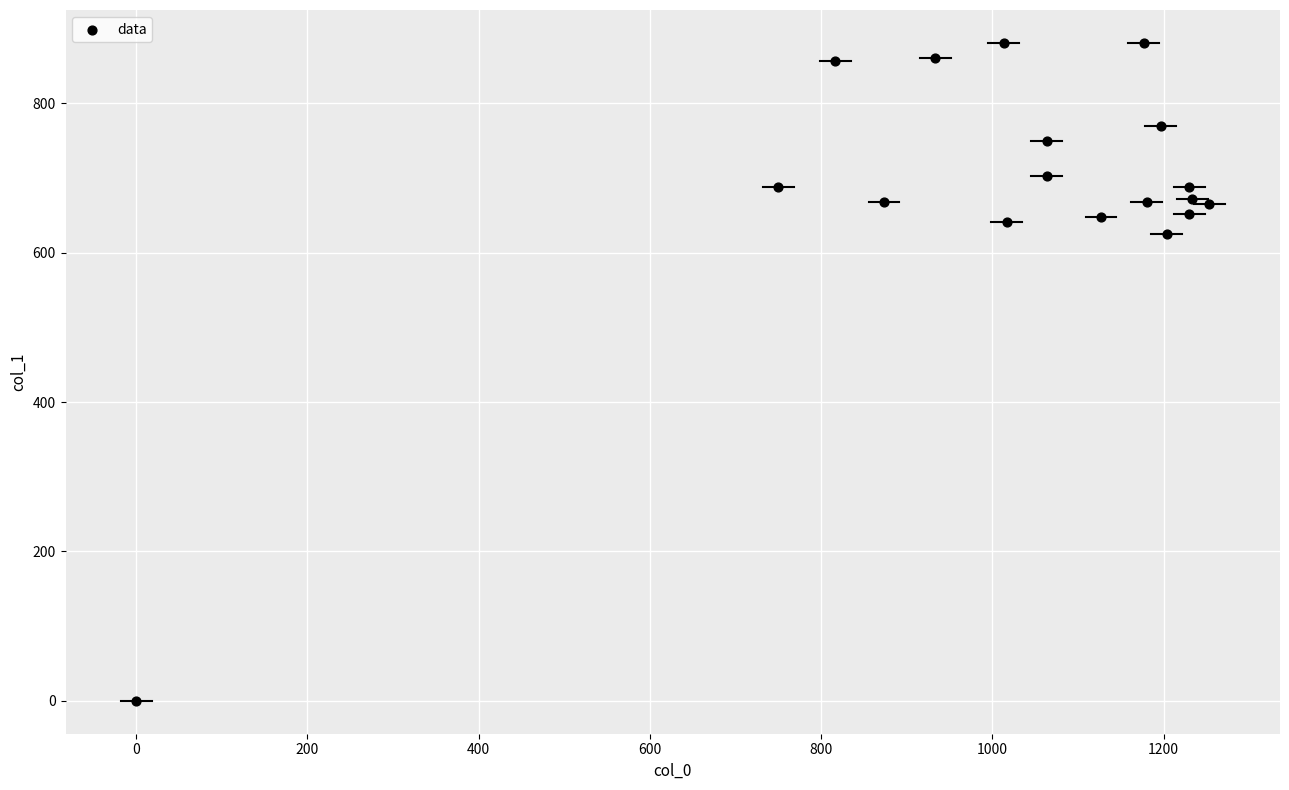

What Y value in the scatter plot is closest to 440?

624.4